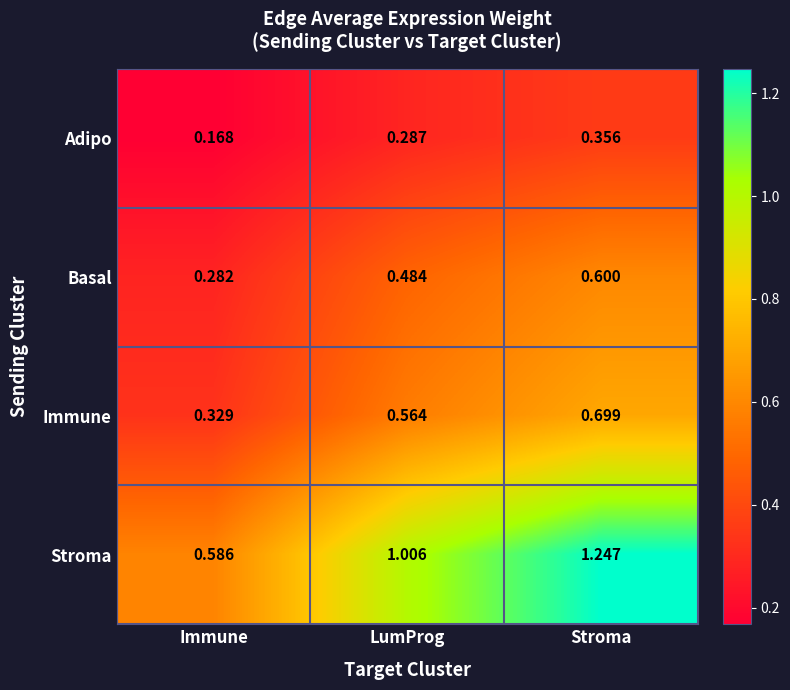

Rank the series by their maximum value, from lowest to highest.

Adipo, Basal, Immune, Stroma